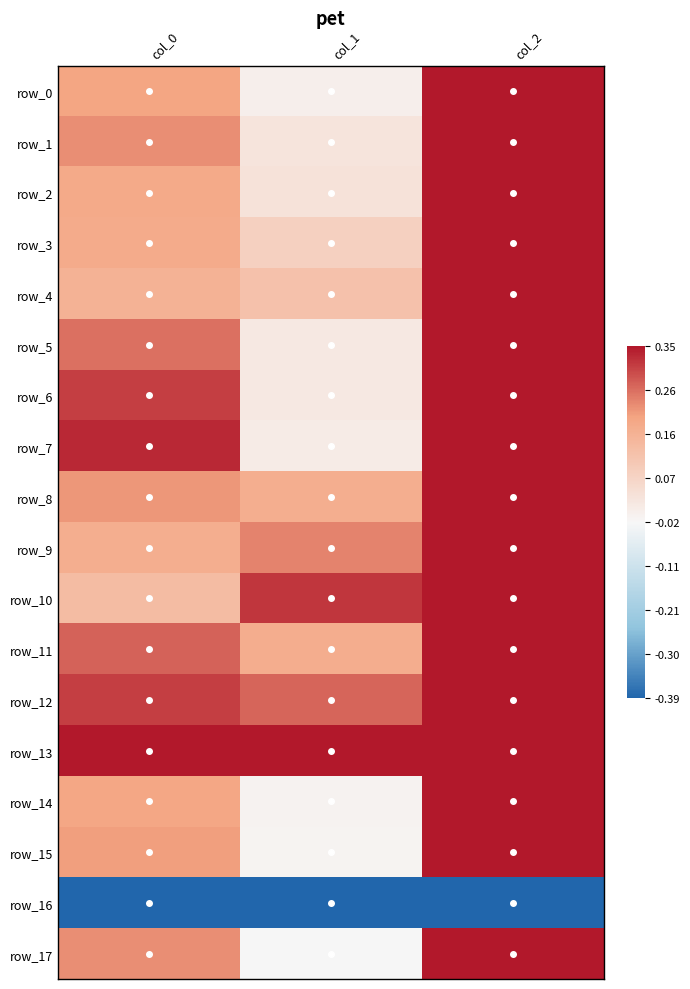

At which label does row_16 reach its minimum?

col_0